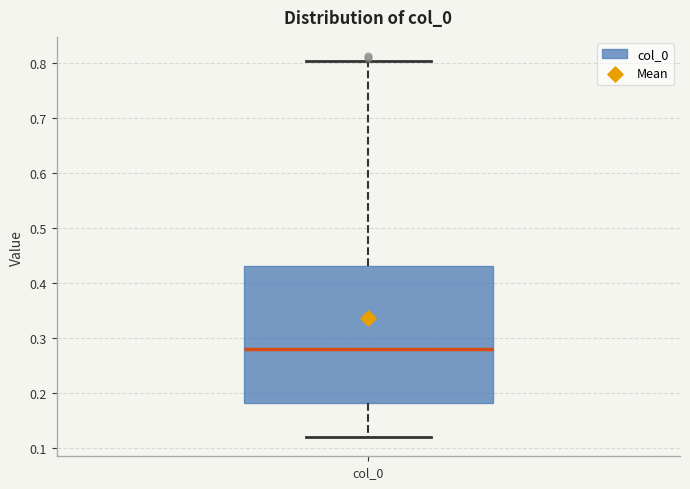

Where is the lower edge of the box for col_0 on the y-axis? The values are not printed on the chart, so give them approximately, as read against the axis.

0.18